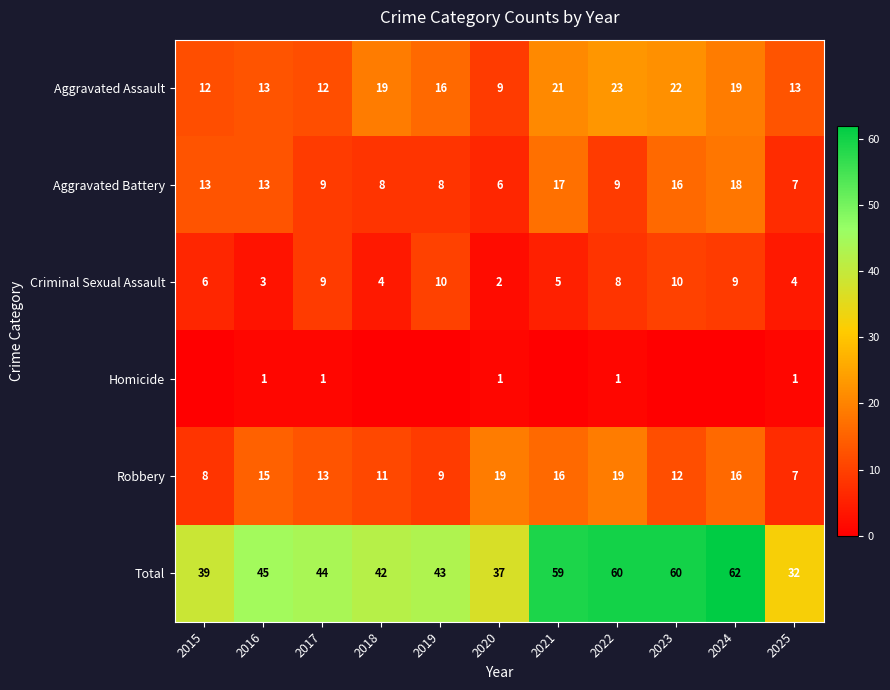

How many values in the Aggravated Assault series are below 16?

5